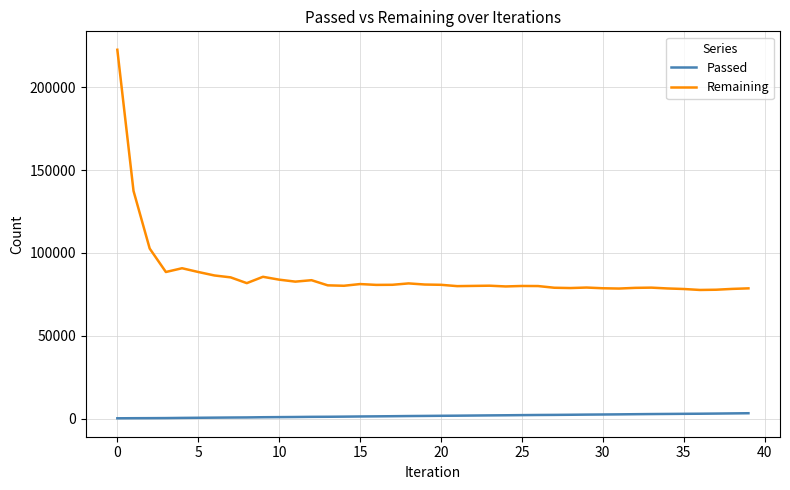

How many lines are shown in the chart?

2